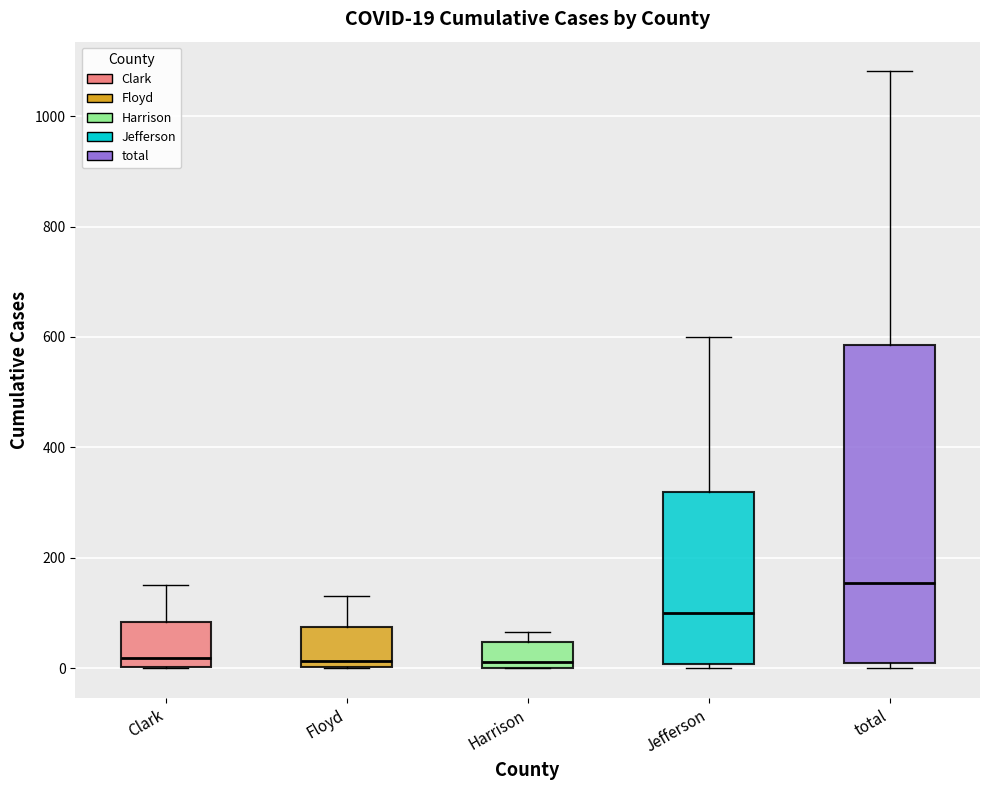

Which box is the tallest, from its lower edge to its upper edge?

total